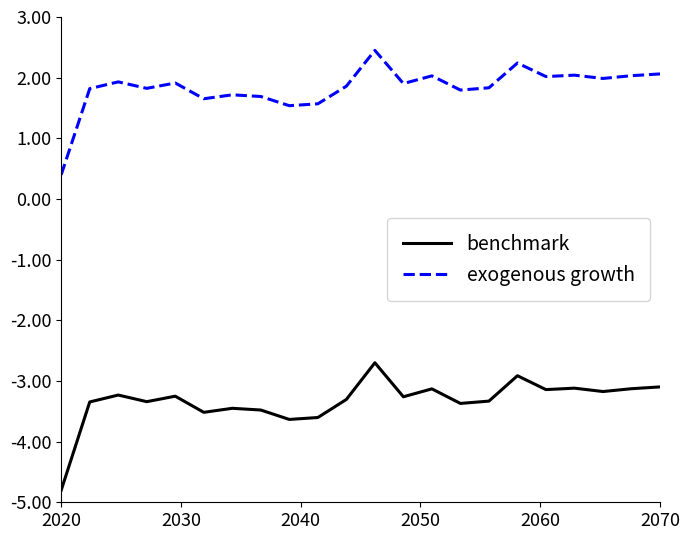

Which series has the largest range (max minus min)?

benchmark